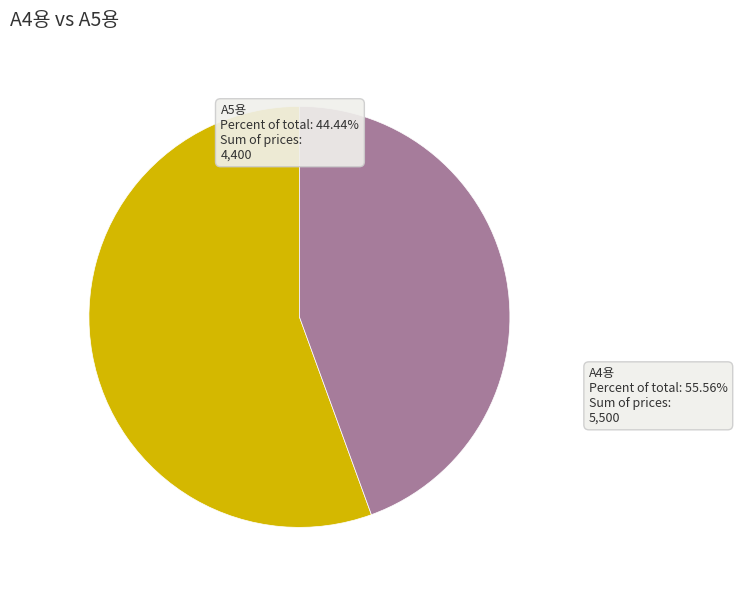

Rank the categories by value from highest to lowest.

A4용, A5용